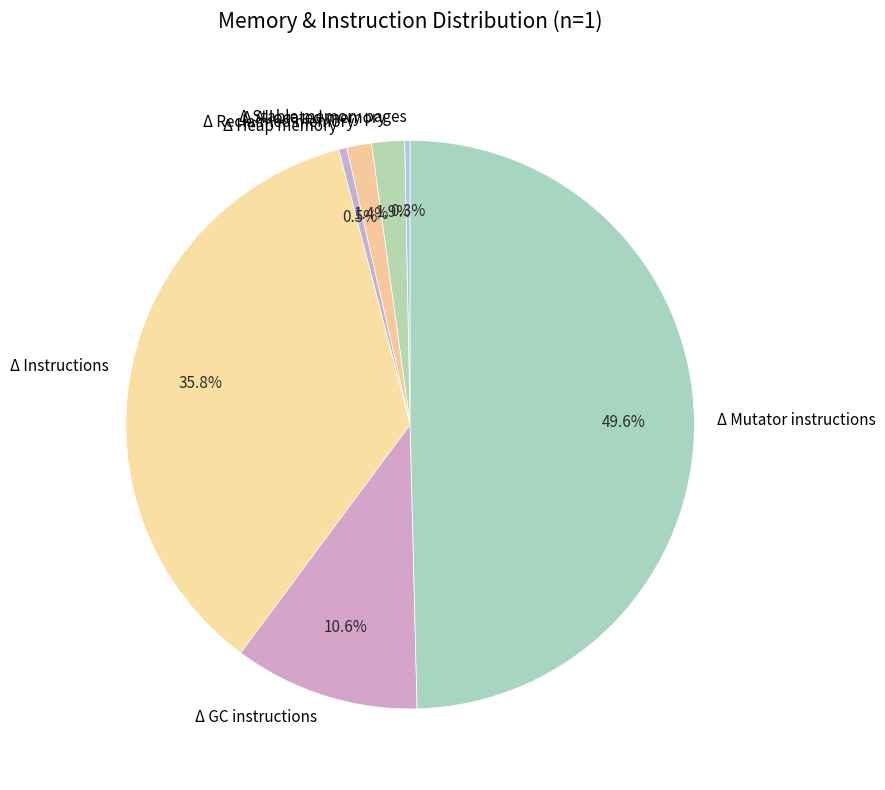

What is the total percentage of Δ GC instructions and Δ Stable memory pages?

10.9%